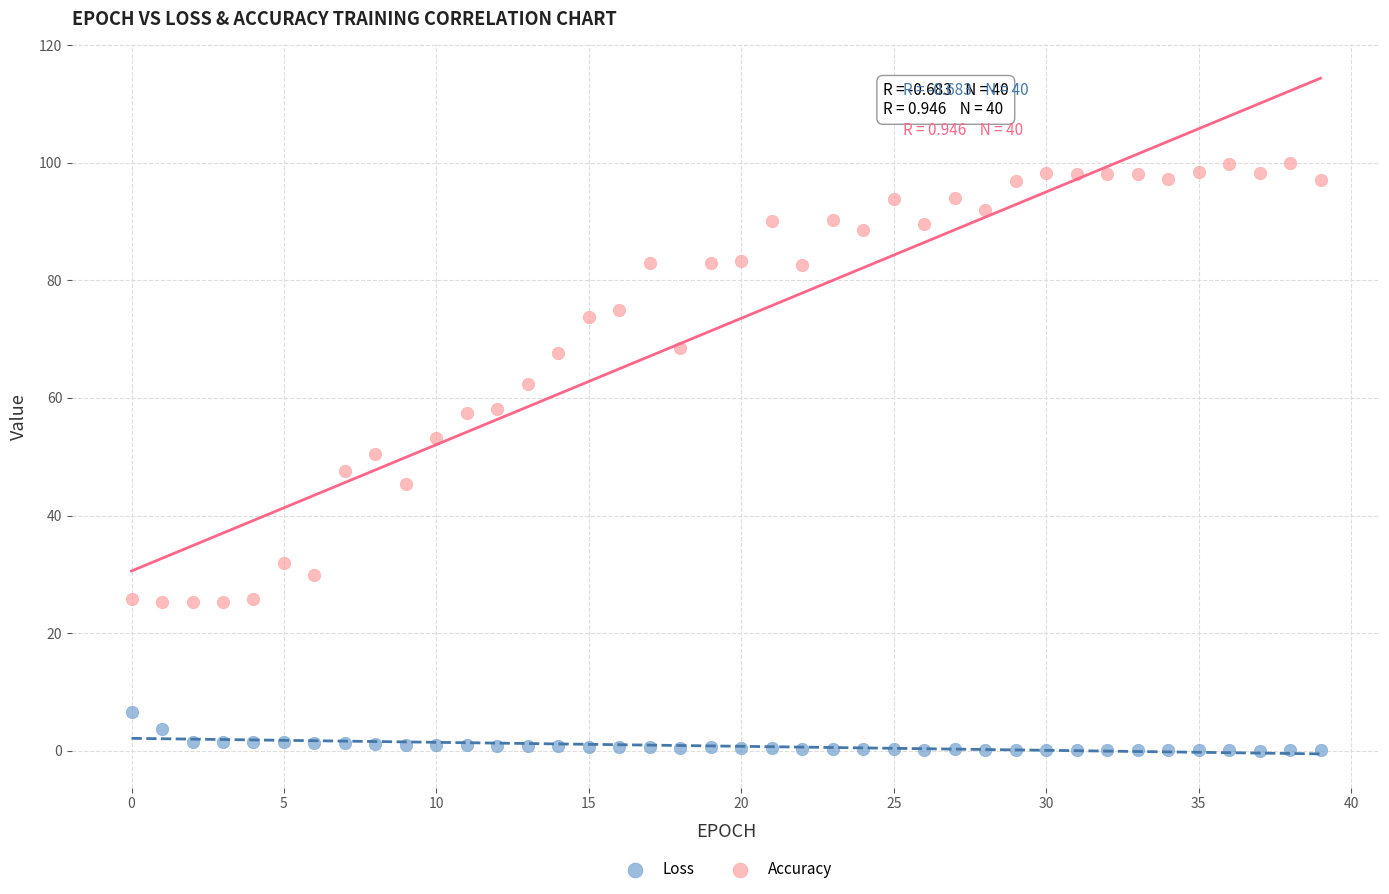

Which series contains the lowest Y value?

Loss